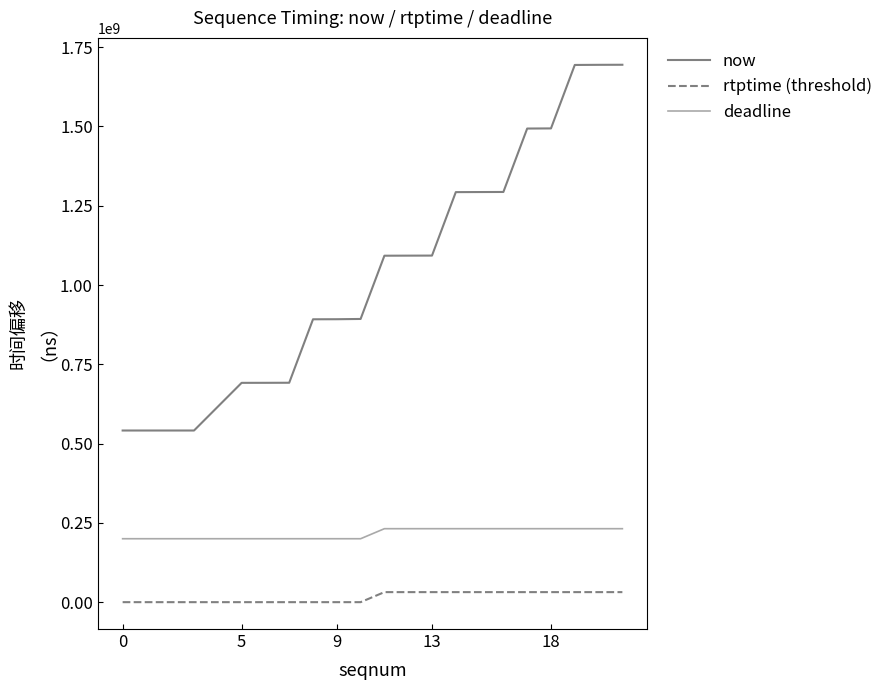

True or false: rtptime (threshold) and now intersect in this chart.

False